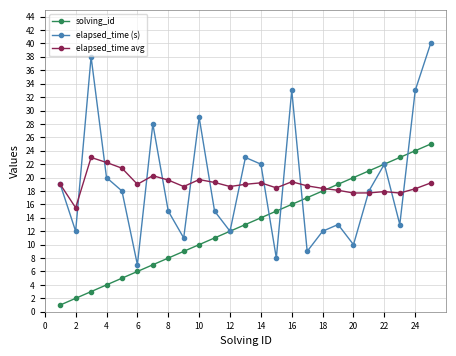

What is the value of the elapsed_time (s) point at the 12th from the left?

12.0